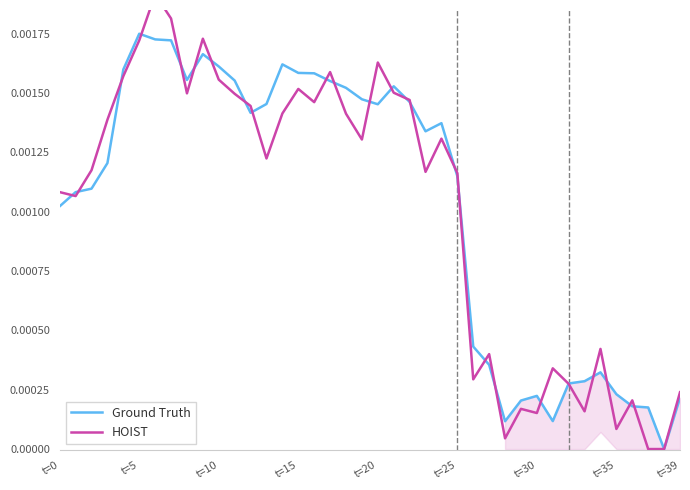

Where is Ground Truth nearest to the value 0?

38